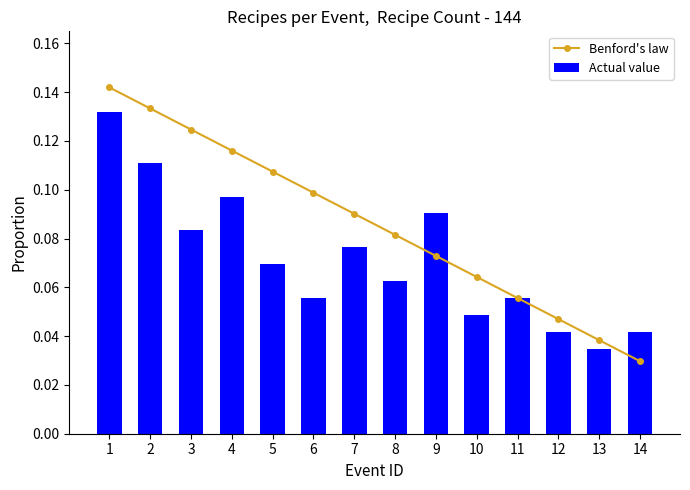

Reading left to right, what are all the values shown in this chart?

Benford's law: 1=0.1	2=0.1	3=0.1	4=0.1	5=0.1	6=0.1	7=0.1	8=0.1	9=0.1	10=0.1	11=0.1	12=0.0	13=0.0	14=0.0
Actual value: 1=0.1	2=0.1	3=0.1	4=0.1	5=0.1	6=0.1	7=0.1	8=0.1	9=0.1	10=0.0	11=0.1	12=0.0	13=0.0	14=0.0